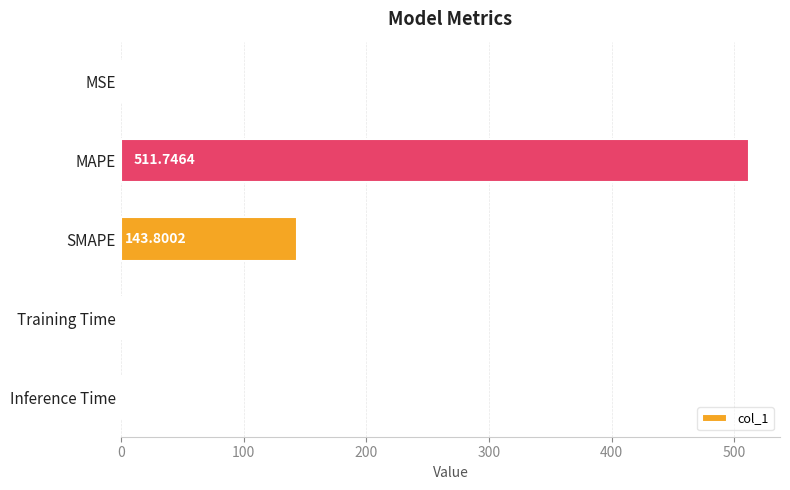

Where is the data nearest to the value 255?

SMAPE